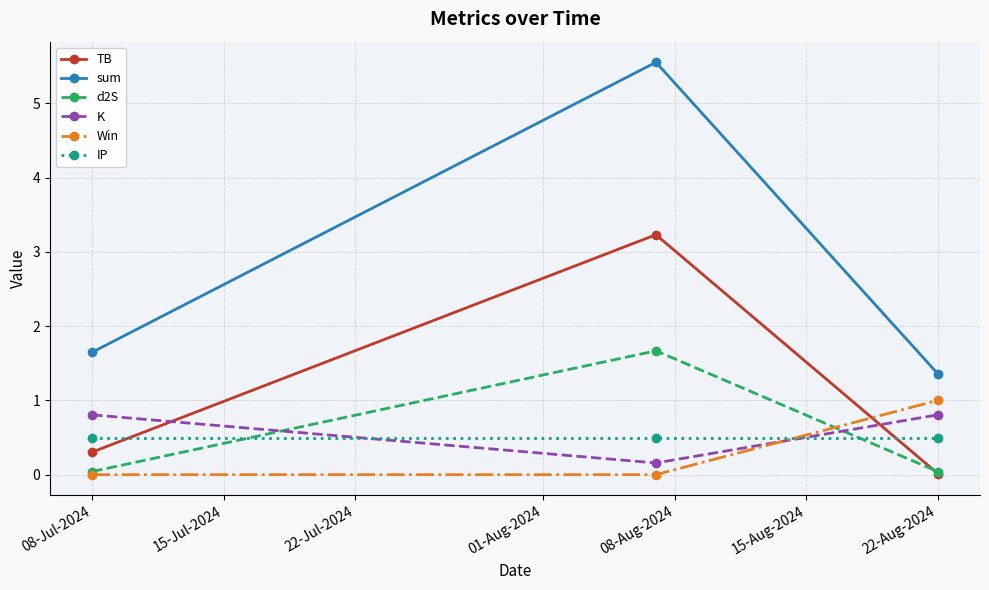

How many categories are shown in the chart?

3